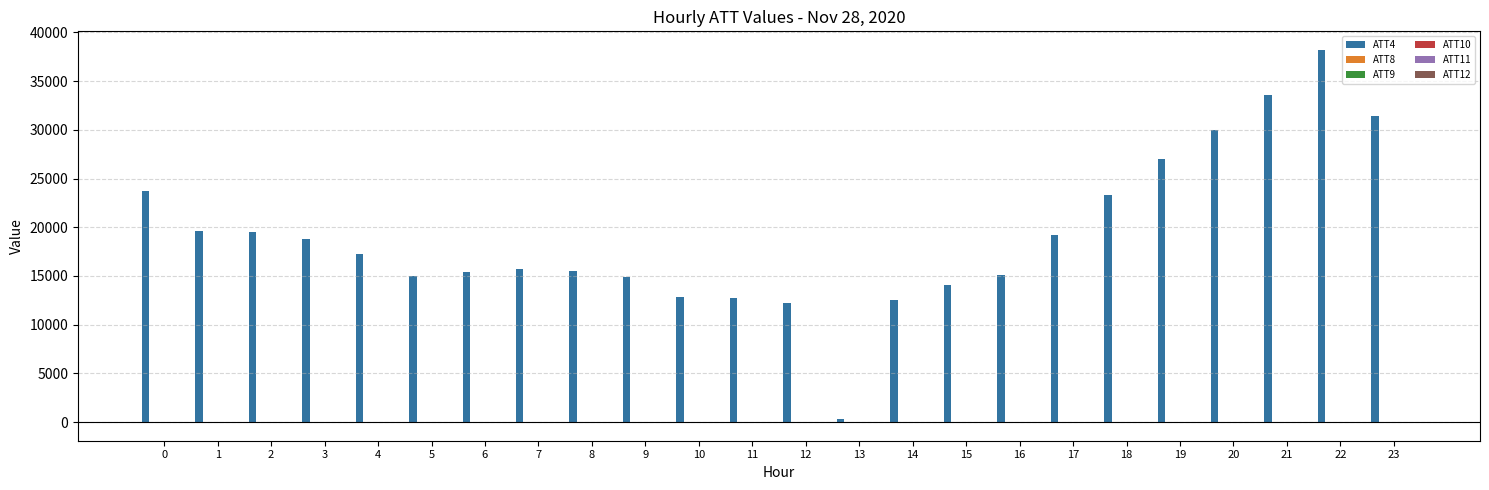

At which category does the chart reach its peak across all series?

22